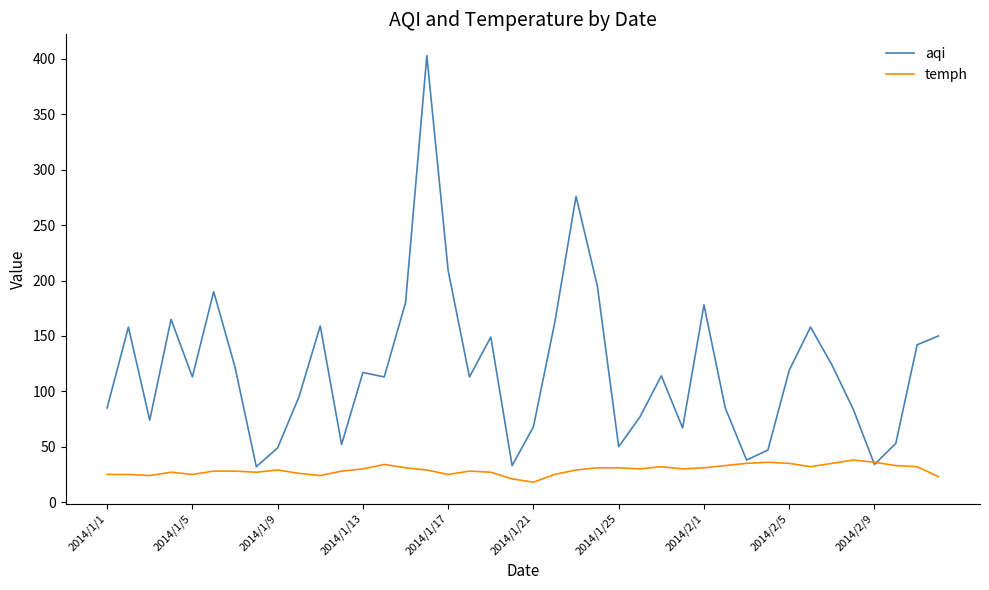

Which series has the widest spread of values?

aqi